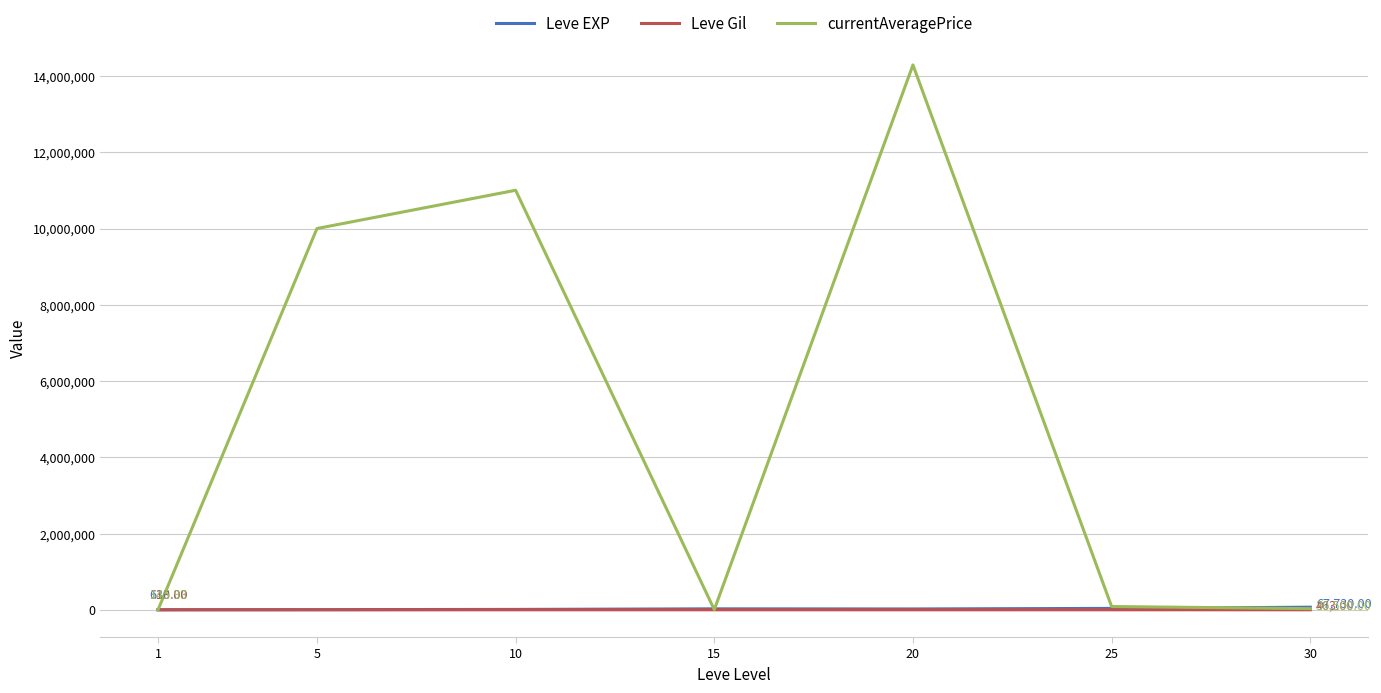

Which series has the largest range (max minus min)?

currentAveragePrice